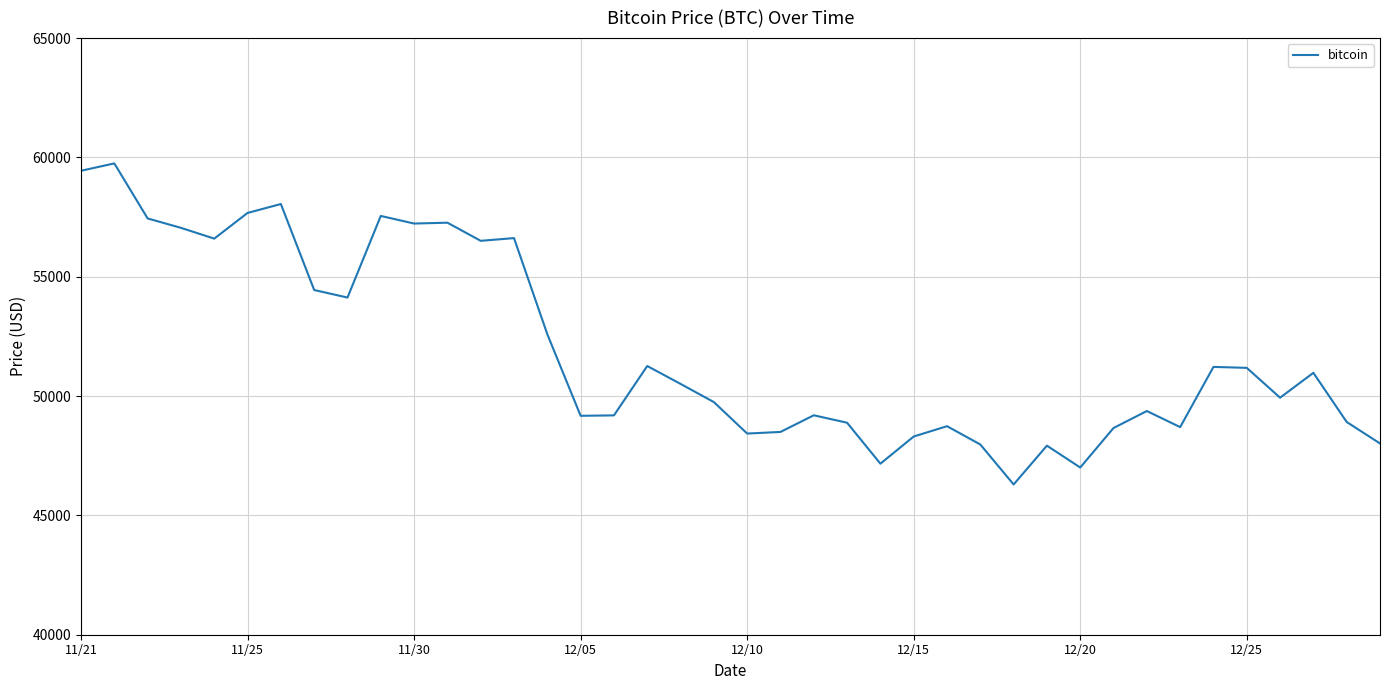

How many series are shown in this chart?

1